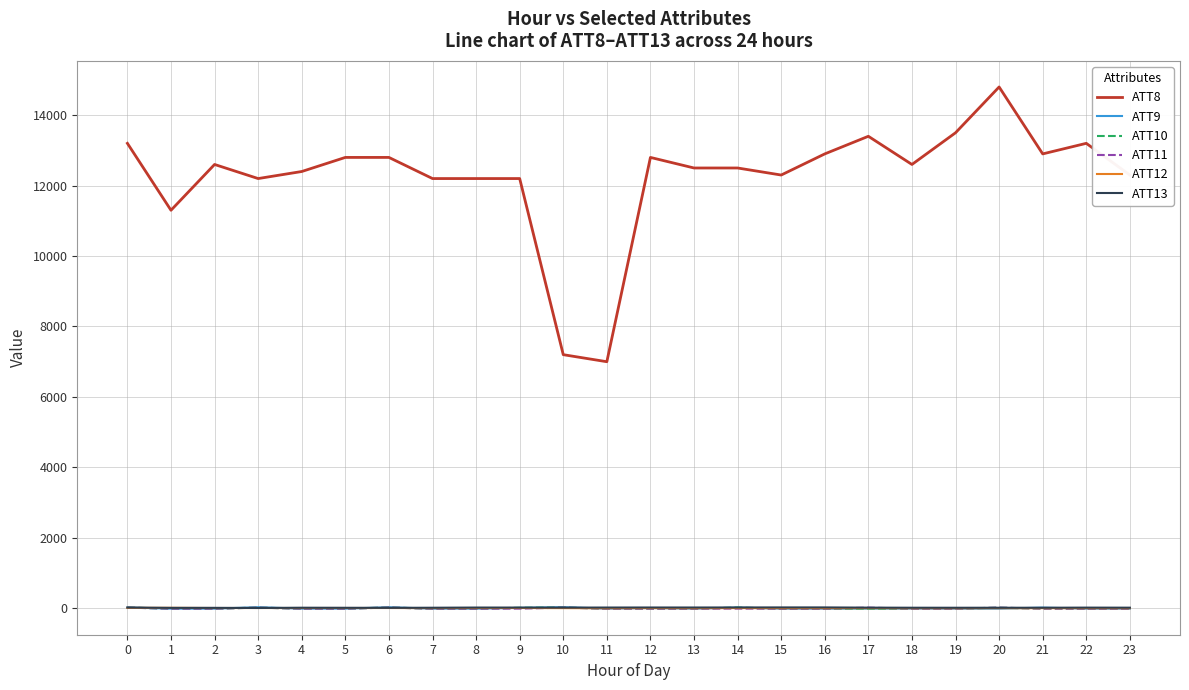

Is the value of ATT11 at 1 greater than the value of ATT8 at 15?

No